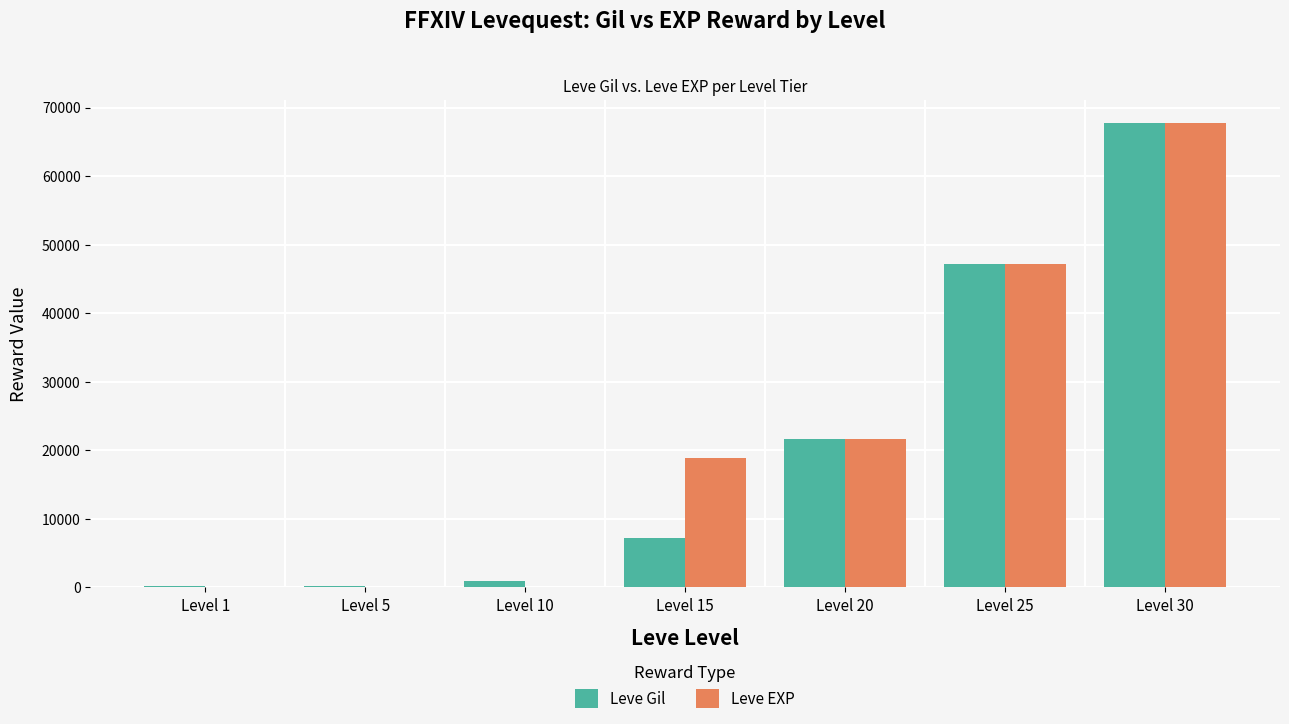

Is it true that Leve EXP equals 67730 at Level 30?

True